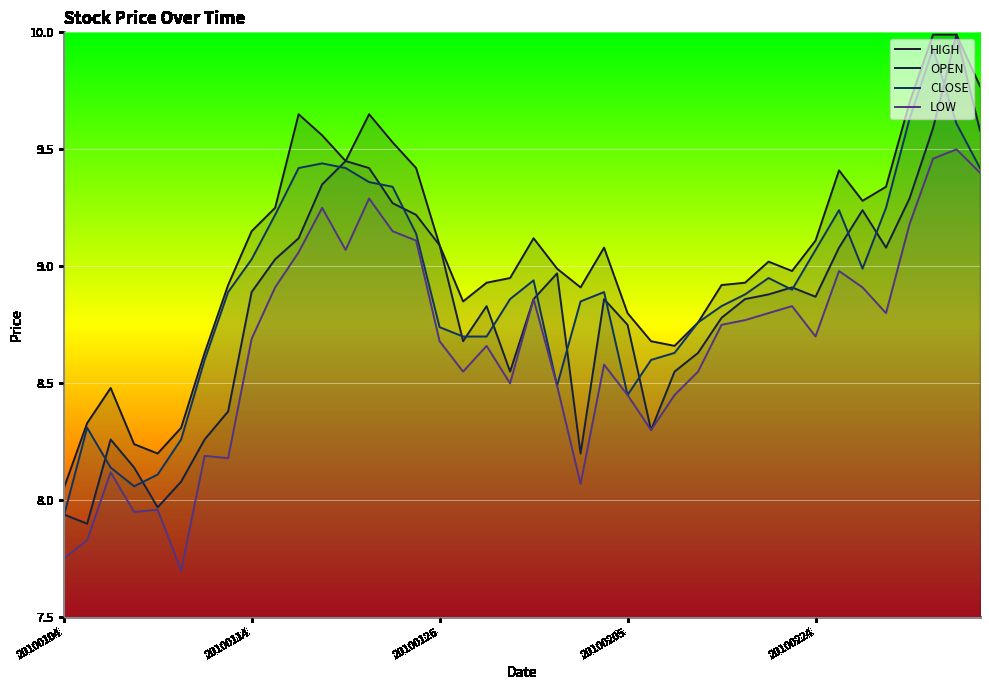

True or false: HIGH has more than 1 interior local peaks.

True